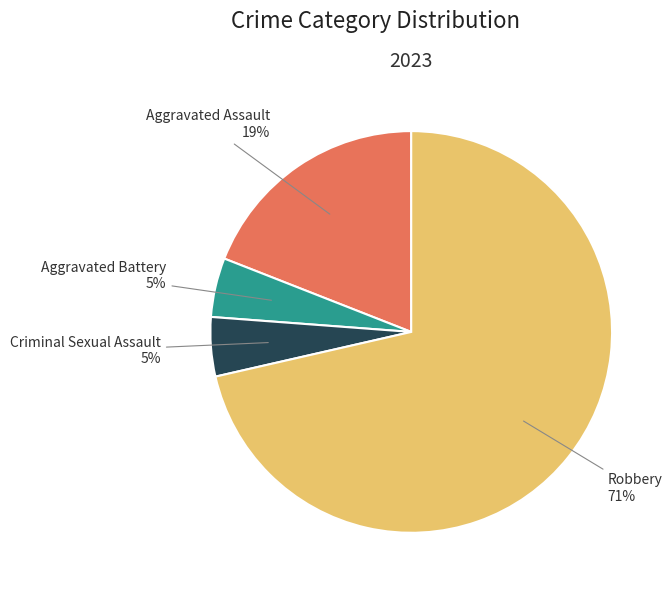

Count the number of slices in the pie.

4